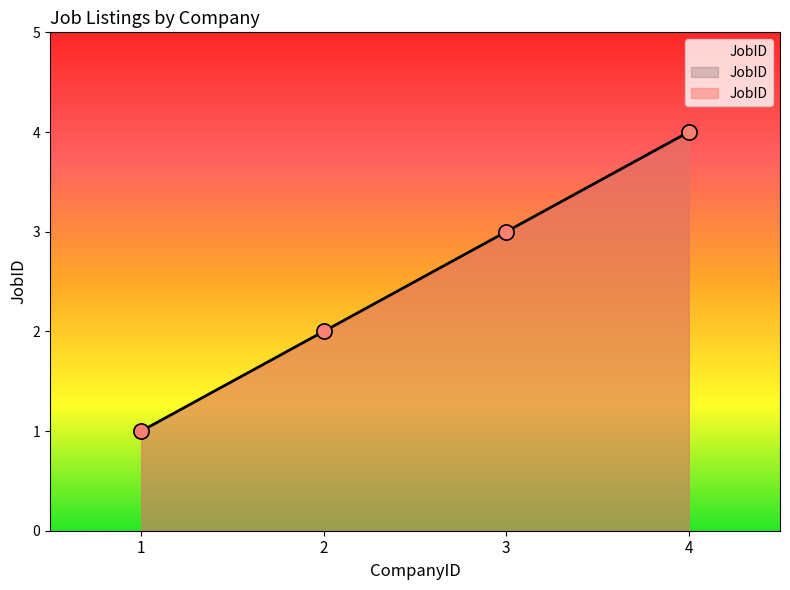

Between 1 and 3, which is larger?

3